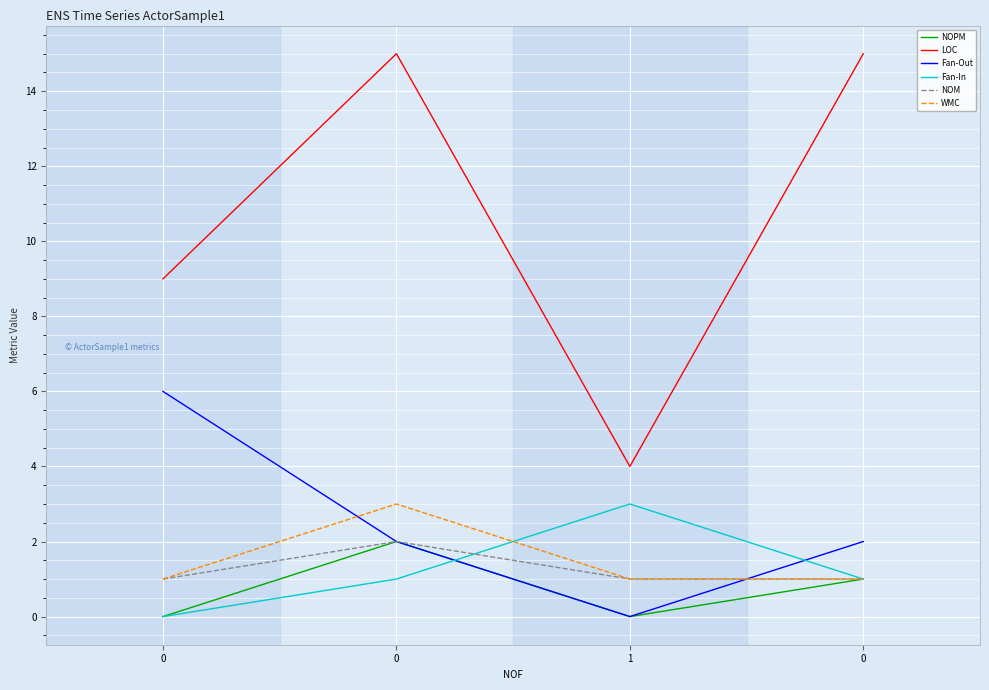

The WMC series shows 1 at 0. True or false?

True